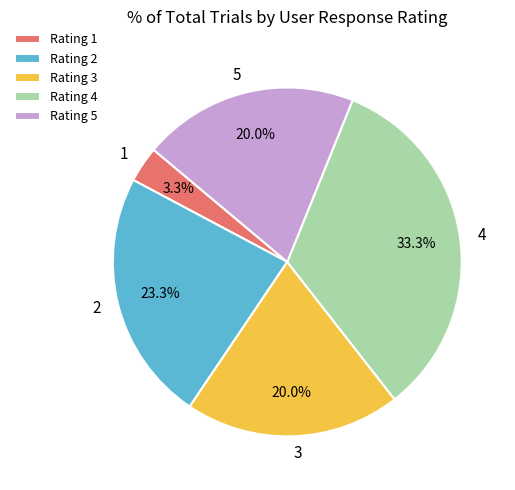

Which slice is the smallest?

1